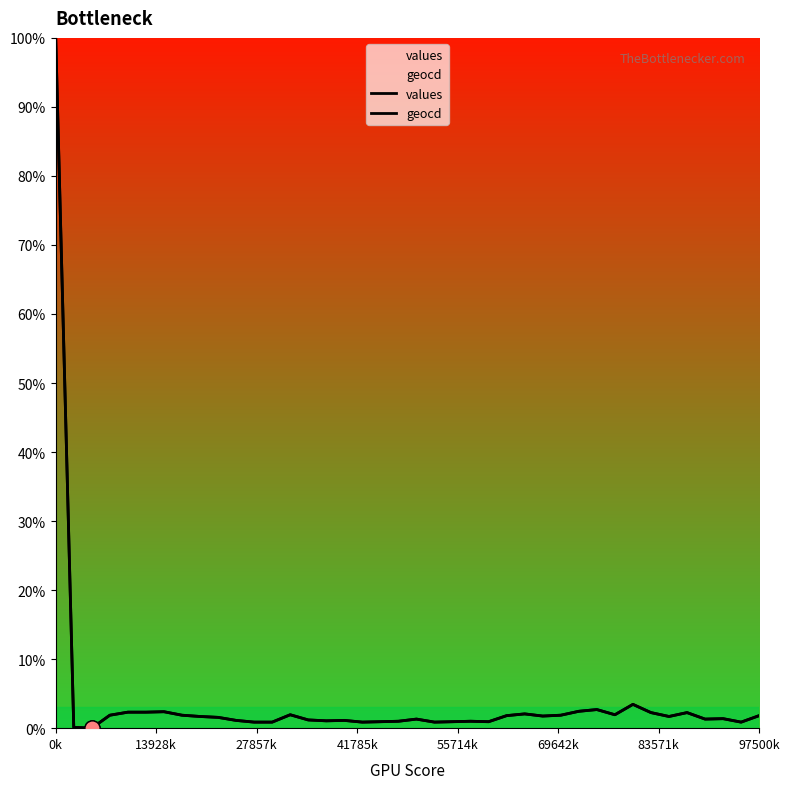

At which category is the sum across all series the highest?

0k